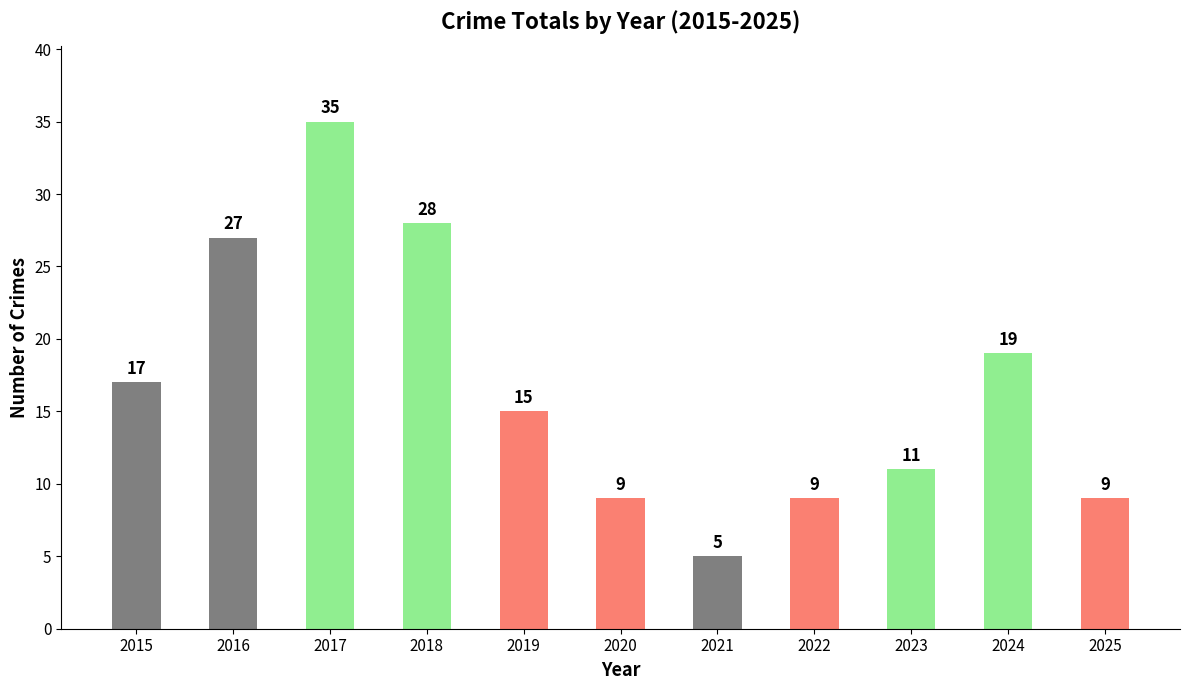

Does the chart contain any negative values?

No